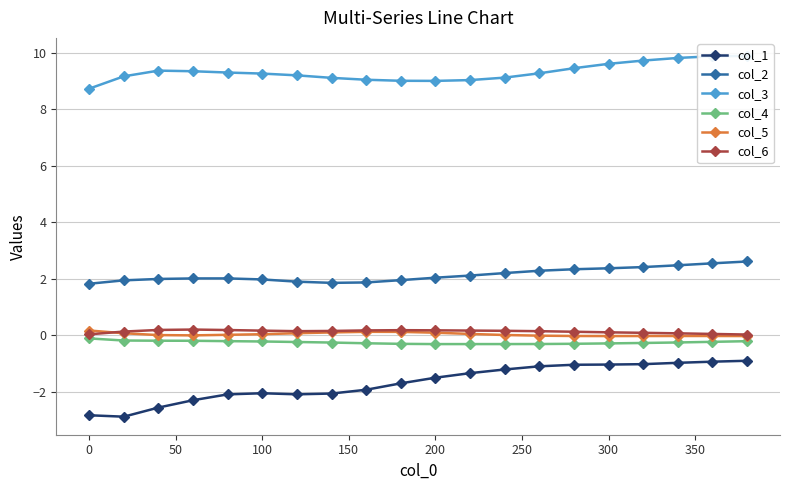

True or false: col_1 and col_2 intersect in this chart.

False